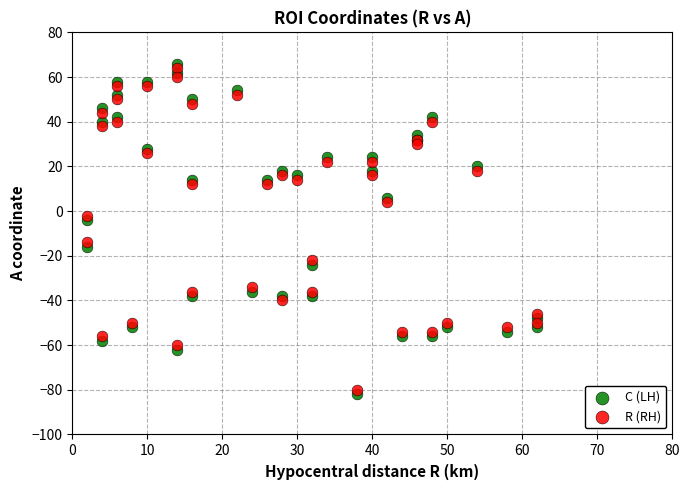

Which series has the largest Y range (max minus min)?

C (LH)